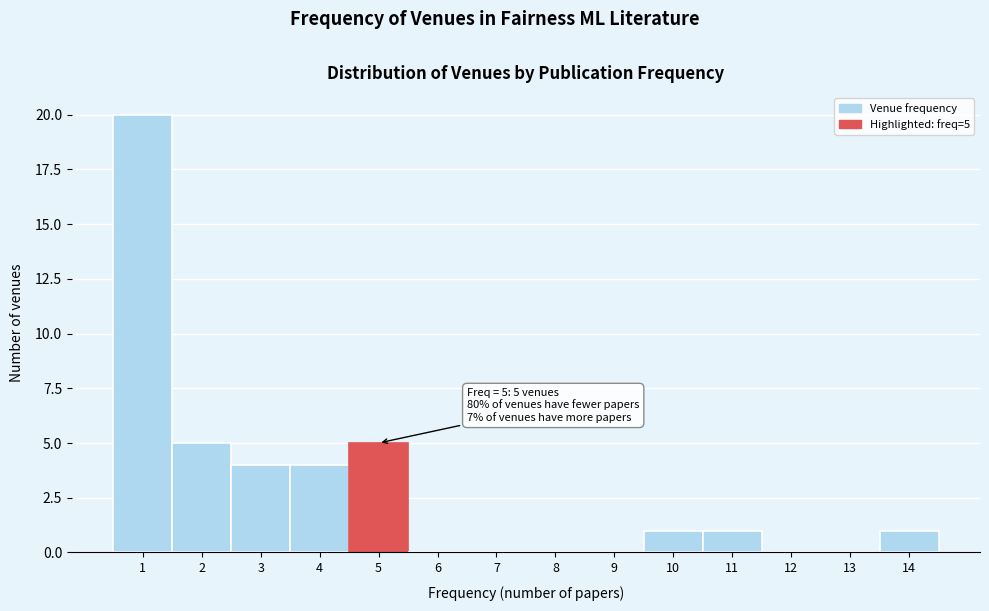

Reading left to right, transcribe all the data shown in this chart.

1=20	2=5	3=4	4=4	5=5	6=0	7=0	8=0	9=0	10=1	11=1	12=0	13=0	14=1